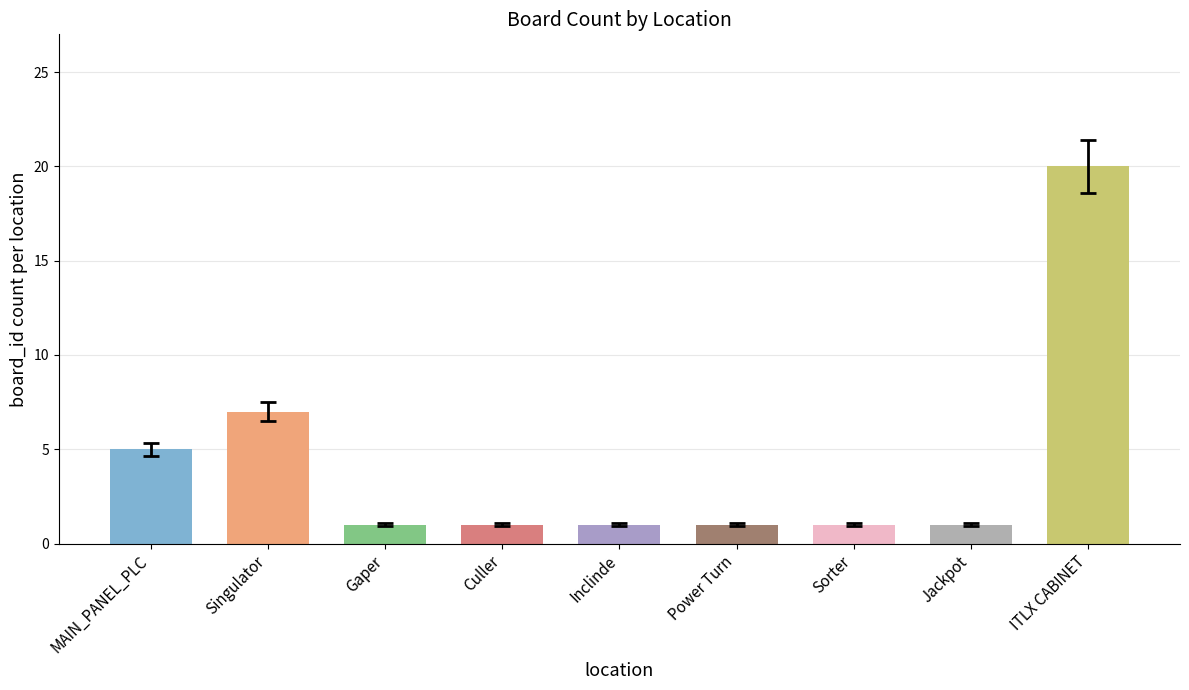

What is the approximate value at ITLX CABINET, to the nearest 5?

20